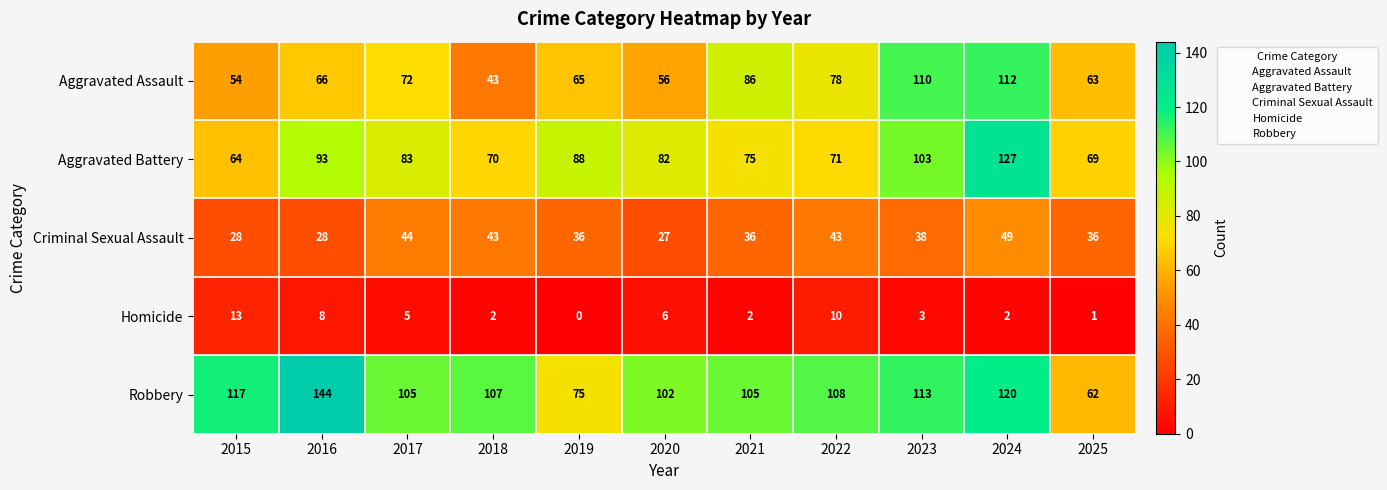

At which label is Aggravated Assault closest to 77?

2022